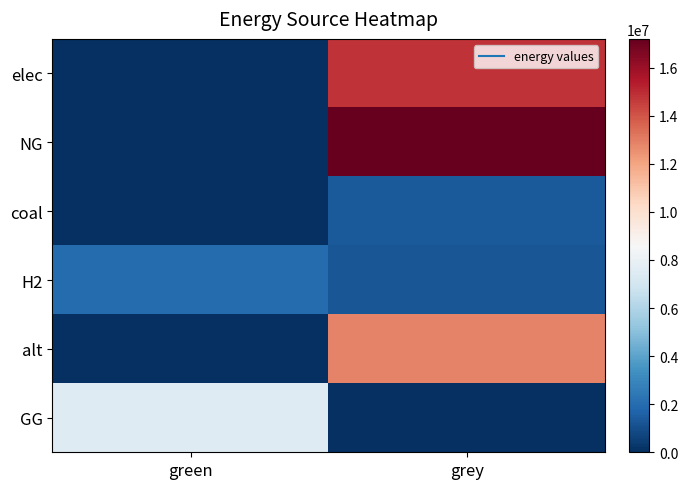

Reading left to right, transcribe all the data shown in this chart.

elec: green=0.0	grey=14844342.0
NG: green=0.0	grey=17197270.0
coal: green=0.0	grey=1376981.3
H2: green=2000000.0	grey=1231776.9
alt: green=0.0	grey=12867438.2
GG: green=7500000.0	grey=0.0